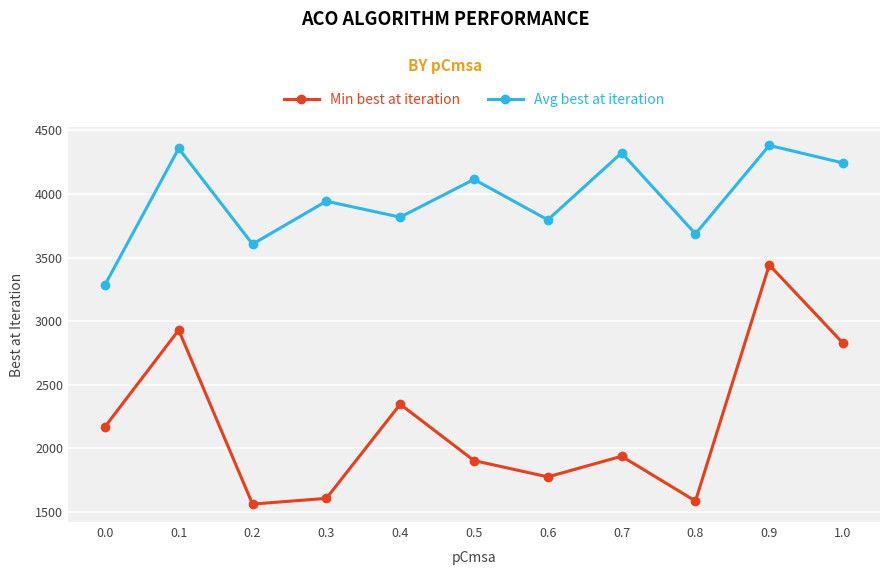

At which label does Avg best at iteration first exceed 3942?

0.1